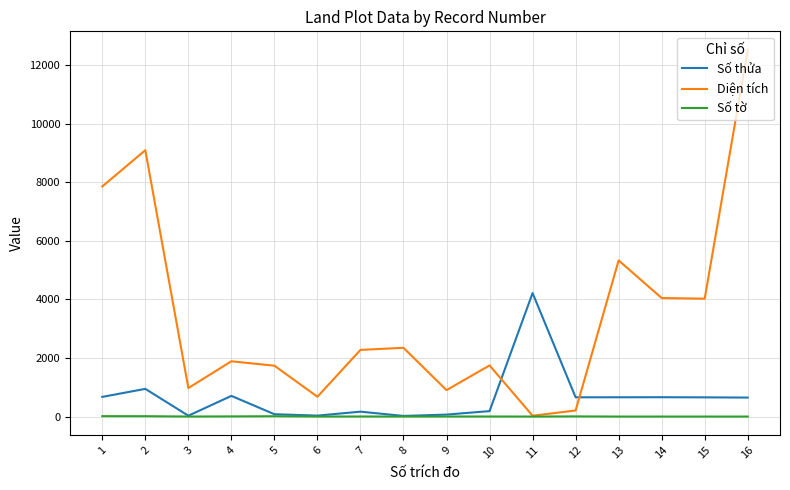

Does the chart display data point markers on the line(s)?

No